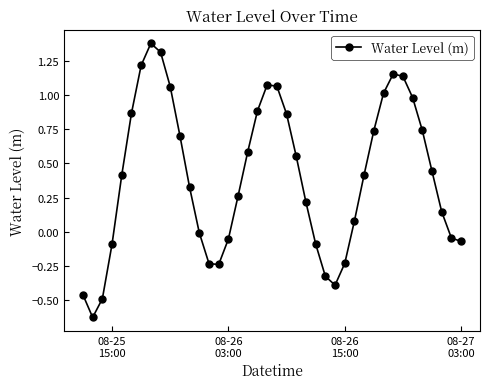

What is the sum of all values?

16.3